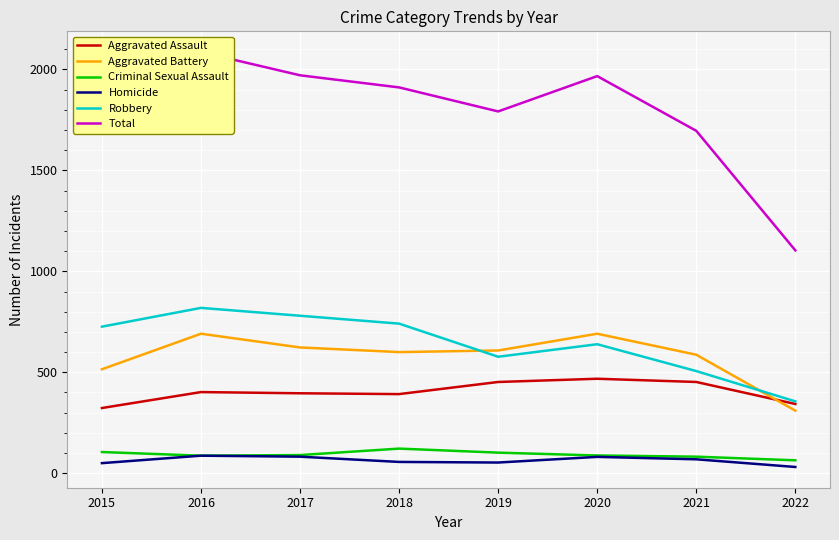

List the series in order of their peak value, highest first.

Total, Robbery, Aggravated Battery, Aggravated Assault, Criminal Sexual Assault, Homicide